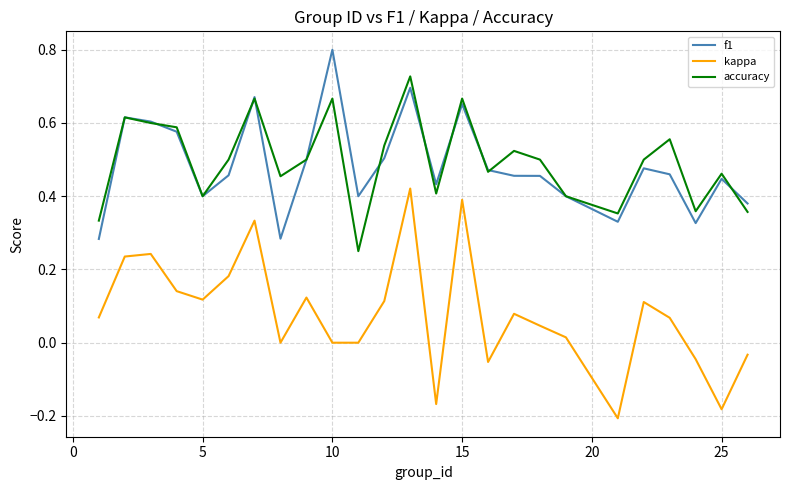

Which series has the largest range (max minus min)?

kappa